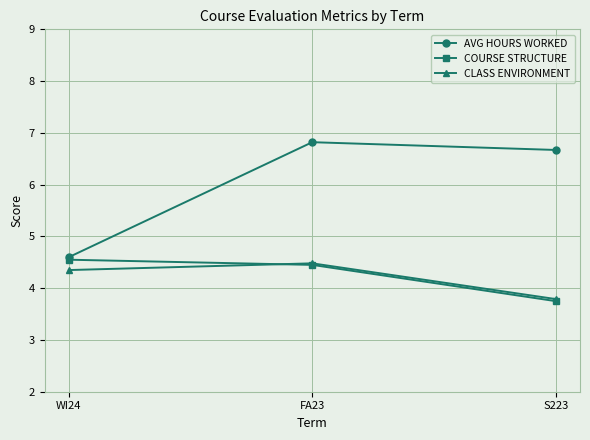

Which series changed the most between WI24 and FA23?

AVG HOURS WORKED